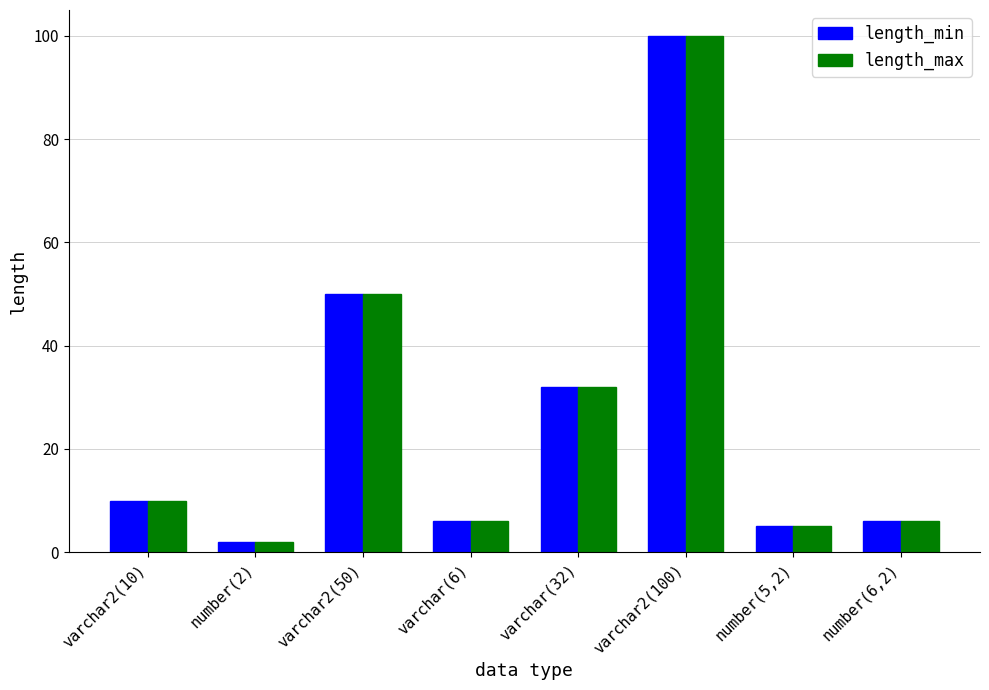

Reading left to right, list all the values displayed in this chart.

length_min: varchar2(10)=10	number(2)=2	varchar2(50)=50	varchar(6)=6	varchar(32)=32	varchar2(100)=100	number(5,2)=5	number(6,2)=6
length_max: varchar2(10)=10	number(2)=2	varchar2(50)=50	varchar(6)=6	varchar(32)=32	varchar2(100)=100	number(5,2)=5	number(6,2)=6